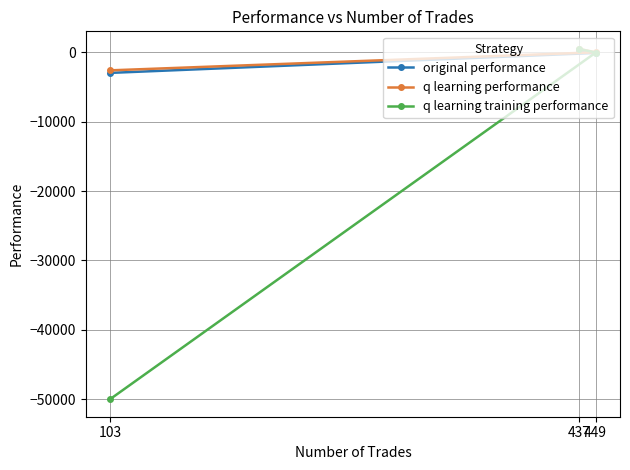

What is the spread (max minus min) of values at 437?

144.9